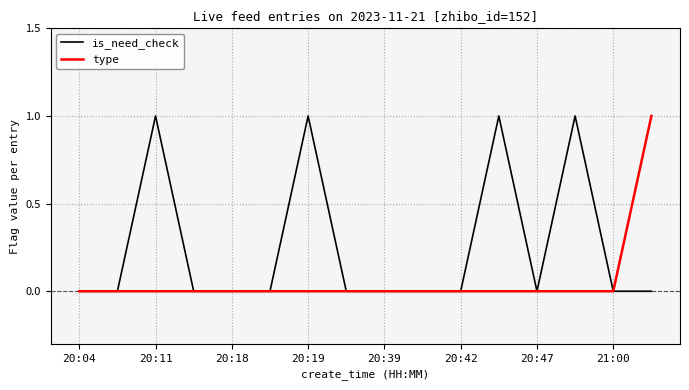

List the series in order of their overall mean, highest first.

is_need_check, type